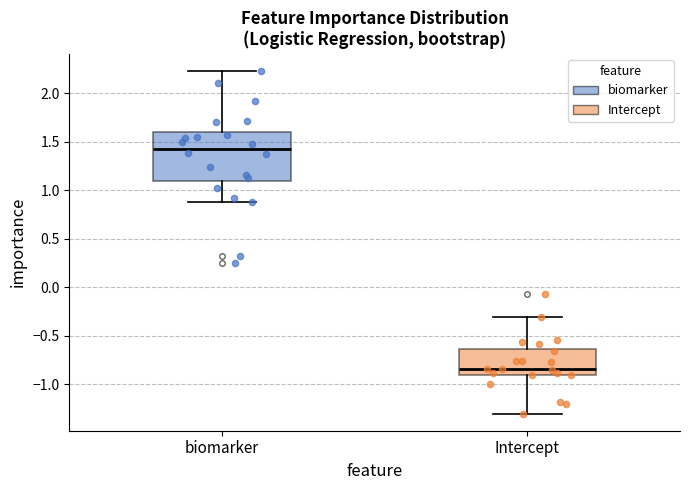

Reading left to right, transcribe this box plot: for each box, give where its median line is, the range the box spans, and where its two whiskers end, as read against the y-axis. The values are not printed on the chart, so give them approximately, as read against the axis.

biomarker: median 1.45, box 1.10 to 1.60, whiskers 0.90 to 2.25
Intercept: median -0.85, box -0.90 to -0.65, whiskers -1.30 to -0.30